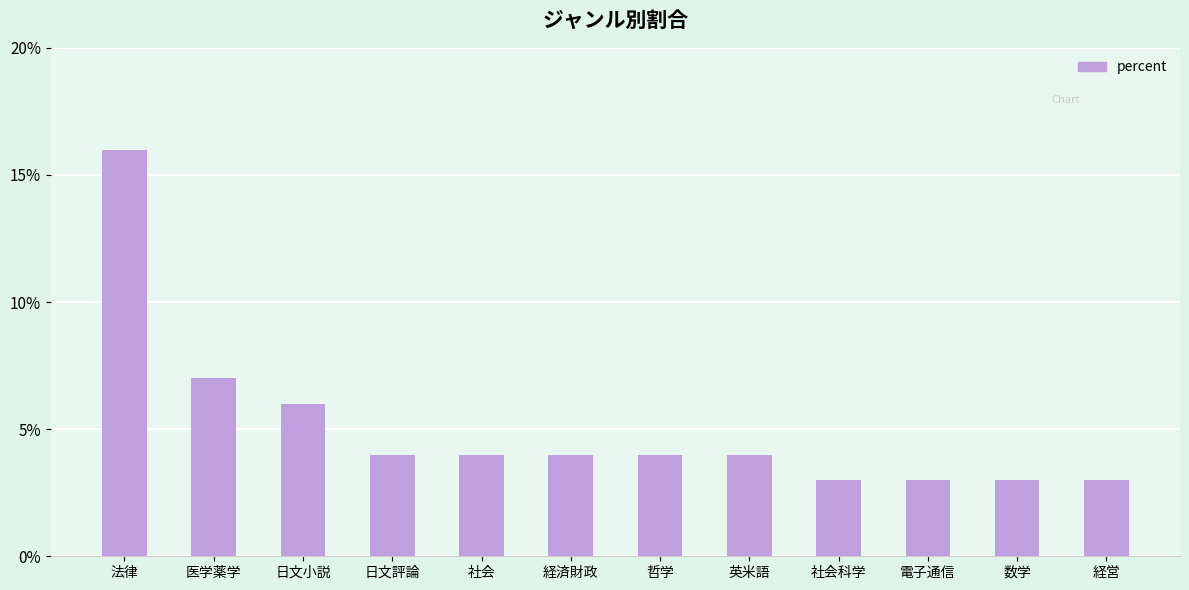

Where is the data nearest to the value 9?

医学薬学